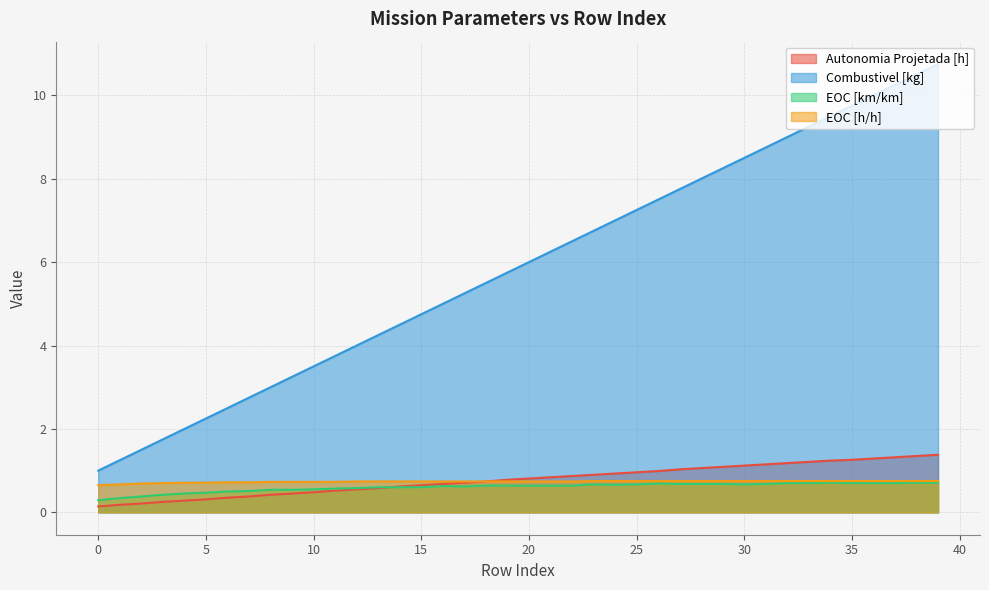

Is the value of Autonomia Projetada [h] at 6 greater than the value of EOC [h/h] at 9?

No